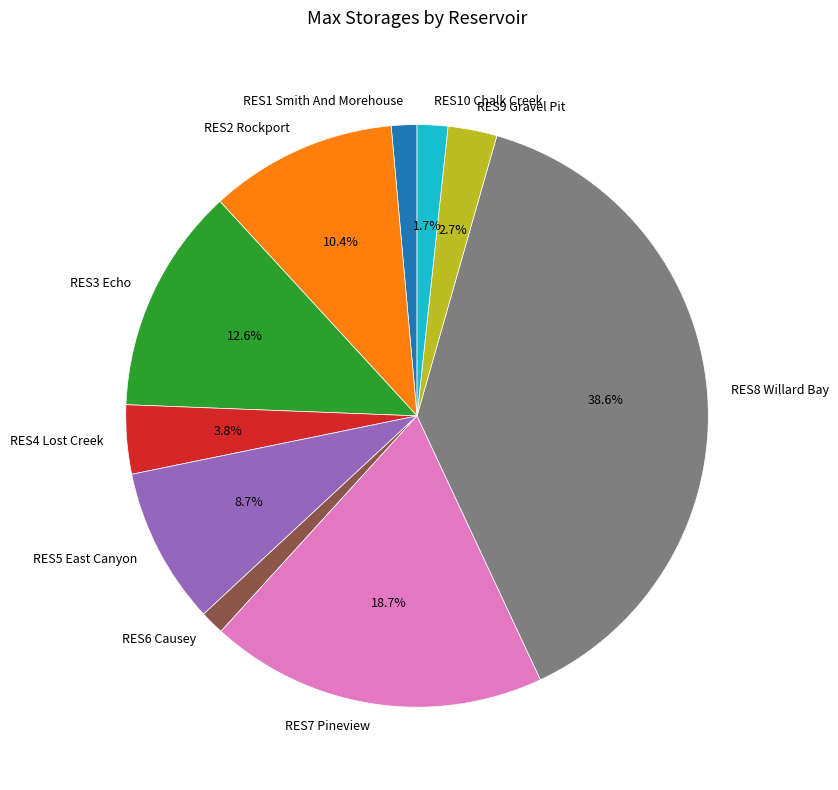

True or false: RES9 Gravel Pit accounts for 18% of the total.

False